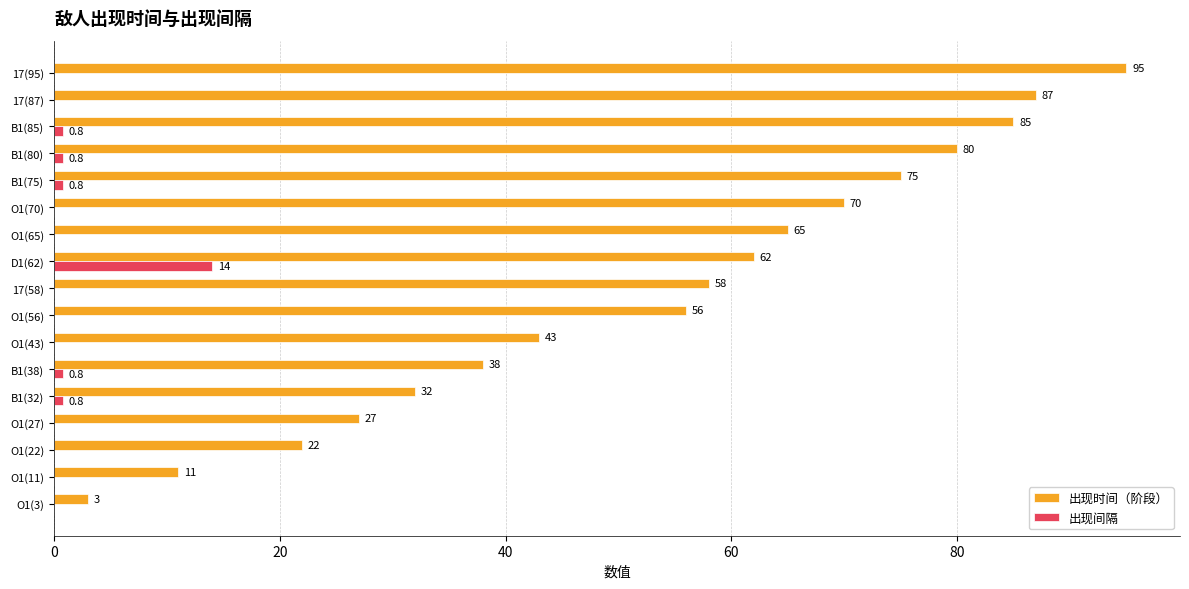

At which category does the chart reach its peak across all series?

17(95)